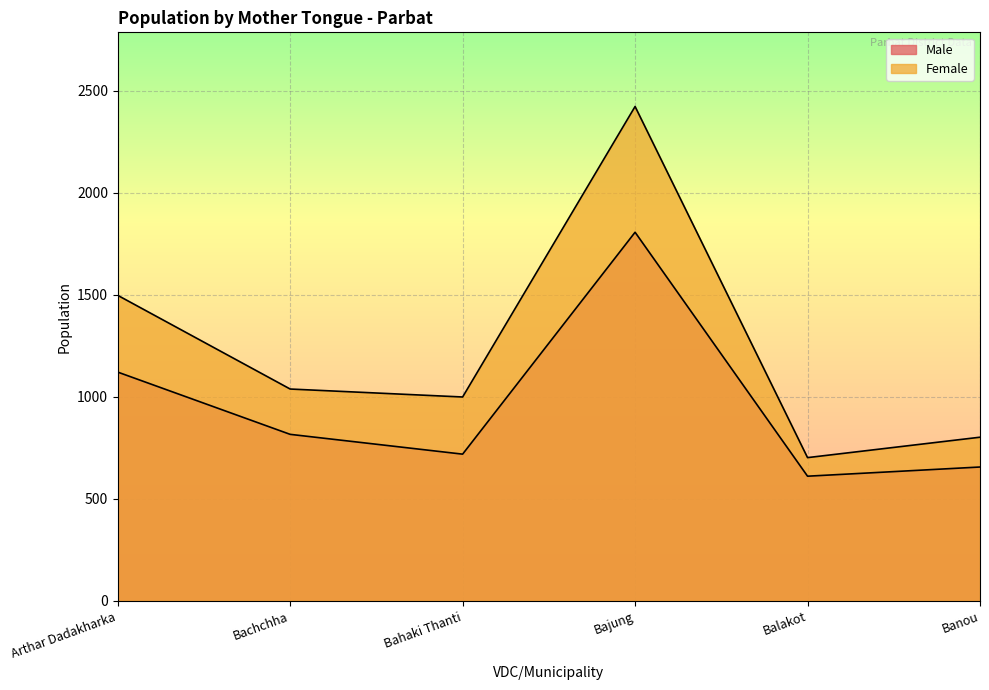

The value of Female at Balakot is 702. True or false?

True